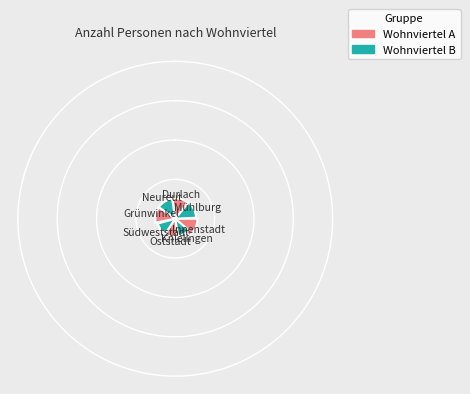

What percentage do Mühlburg and Oststadt together represent?

24.8%